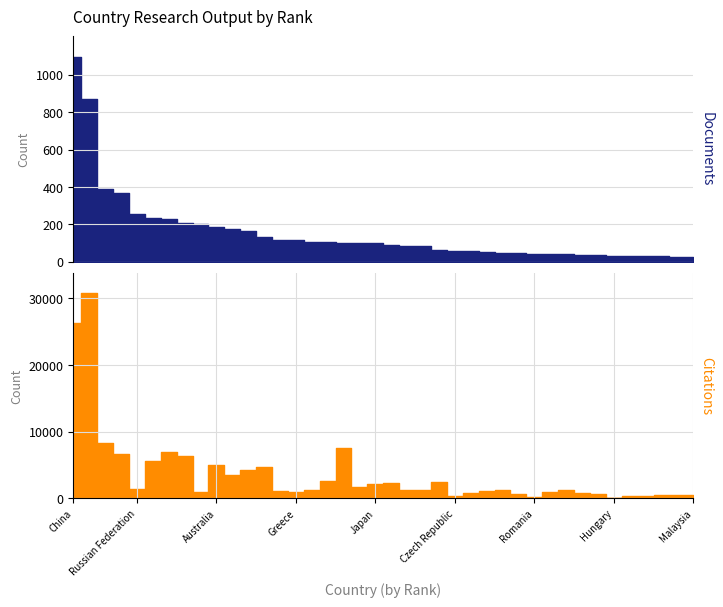

What is the lowest value of the Documents series?

24